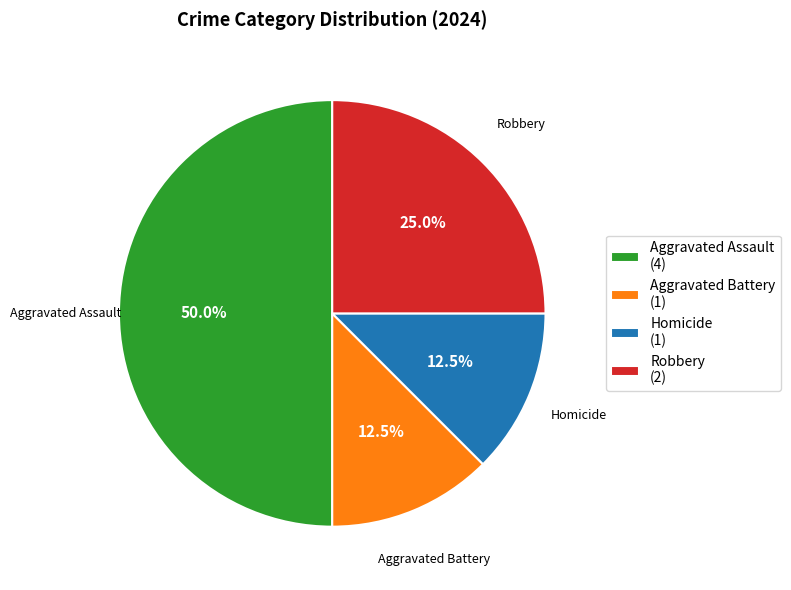

To the nearest percent, what is the combined percentage of Robbery and Aggravated Assault?

75%